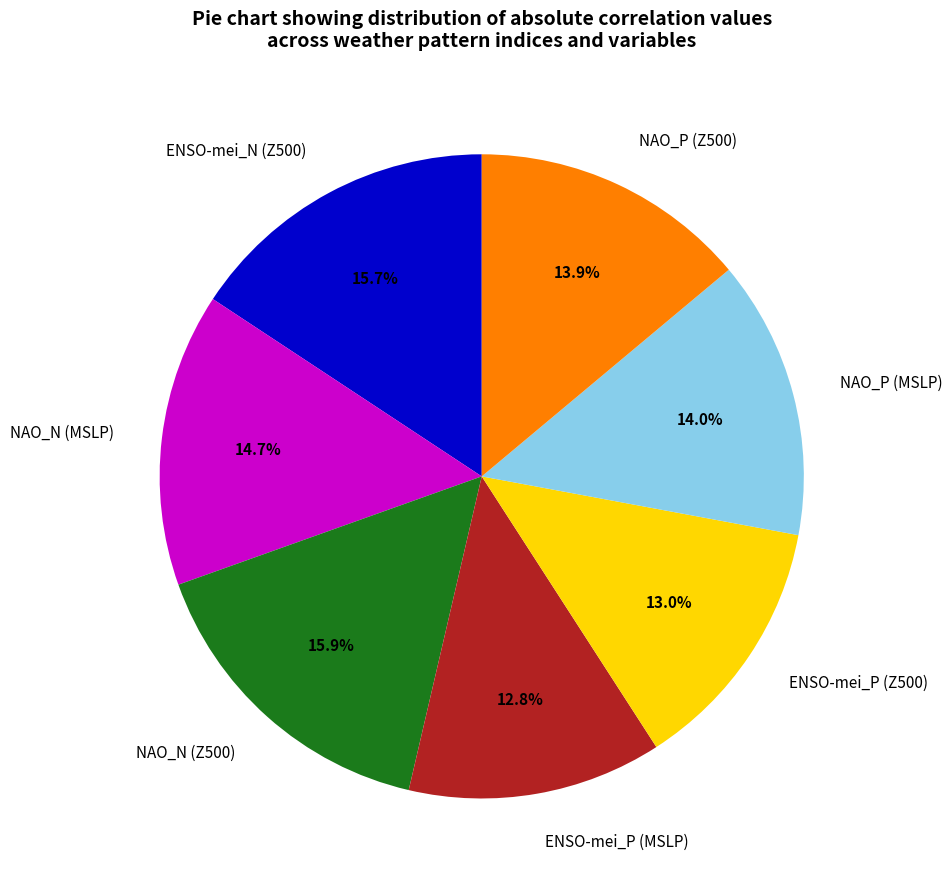

Is the sum of NAO_P (Z500) and ENSO-mei_N (Z500) greater than half?

No